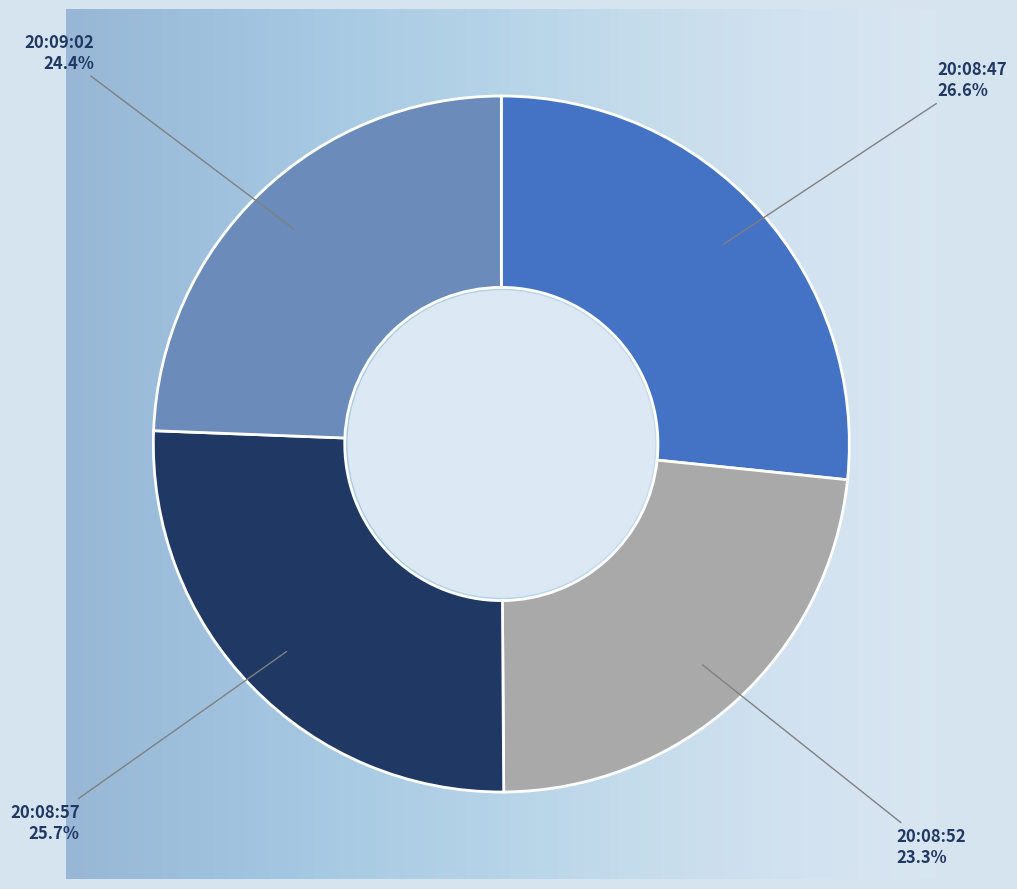

Count the number of slices in the pie.

4